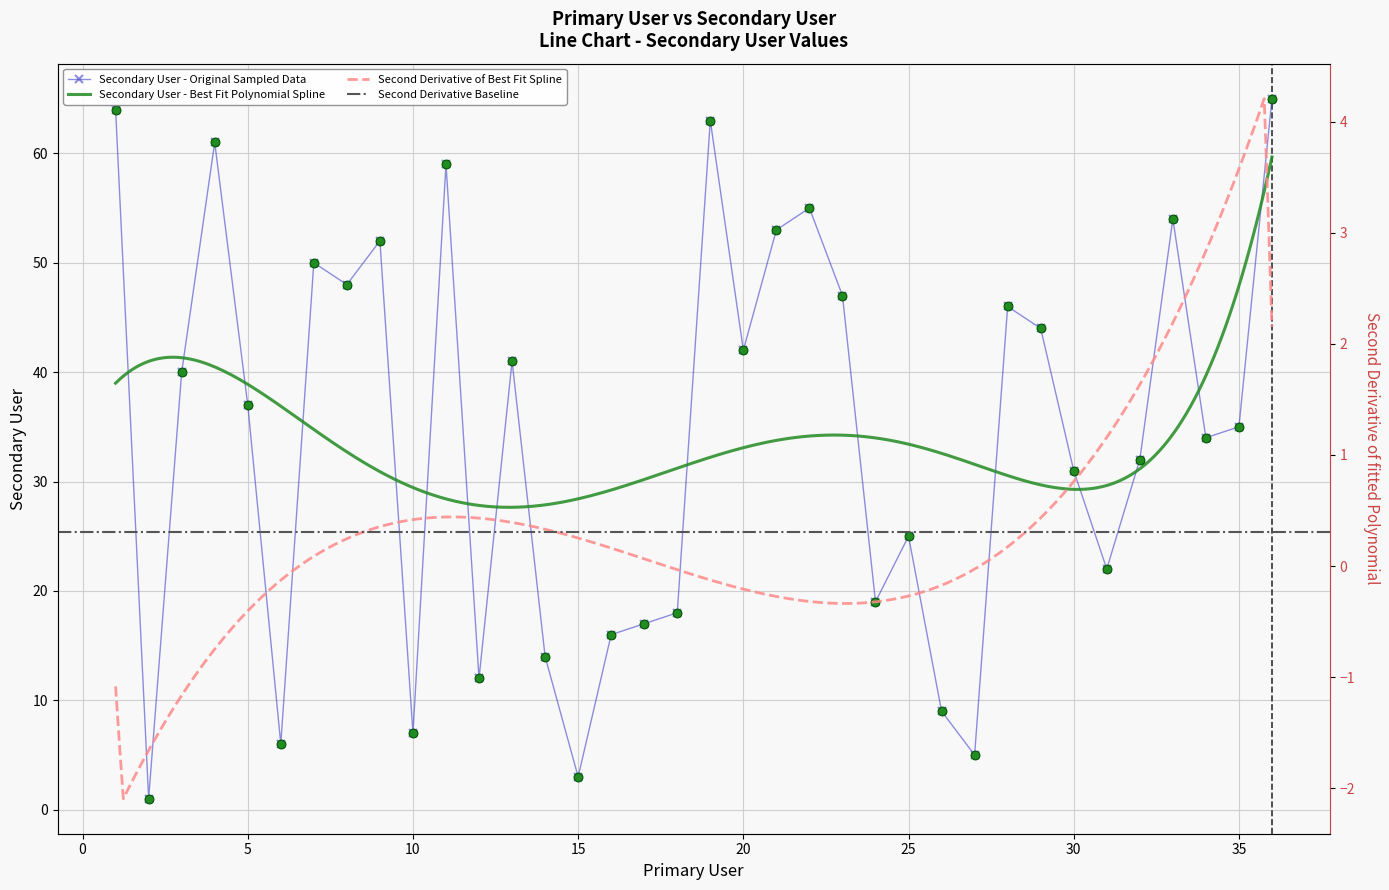

What is the change in value from 4 to 15?

-58